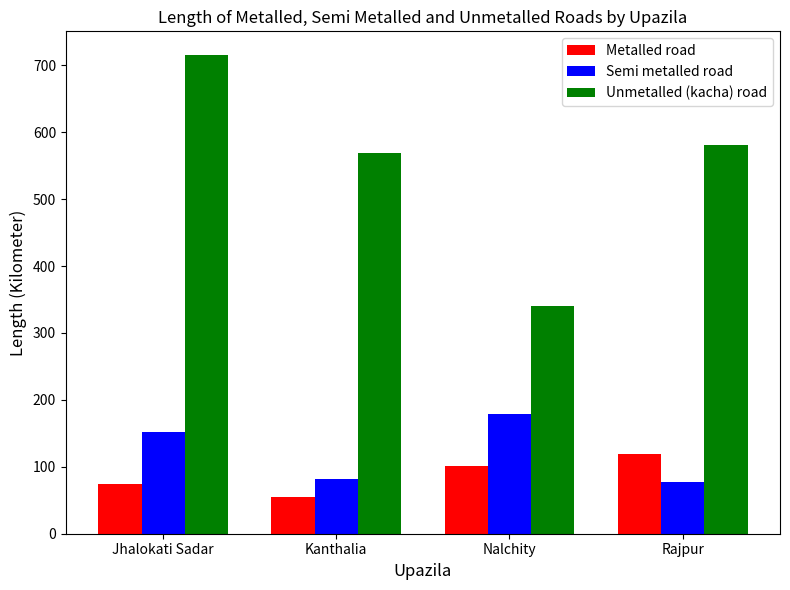

Where is Semi metalled road nearest to the value 127?

Jhalokati Sadar